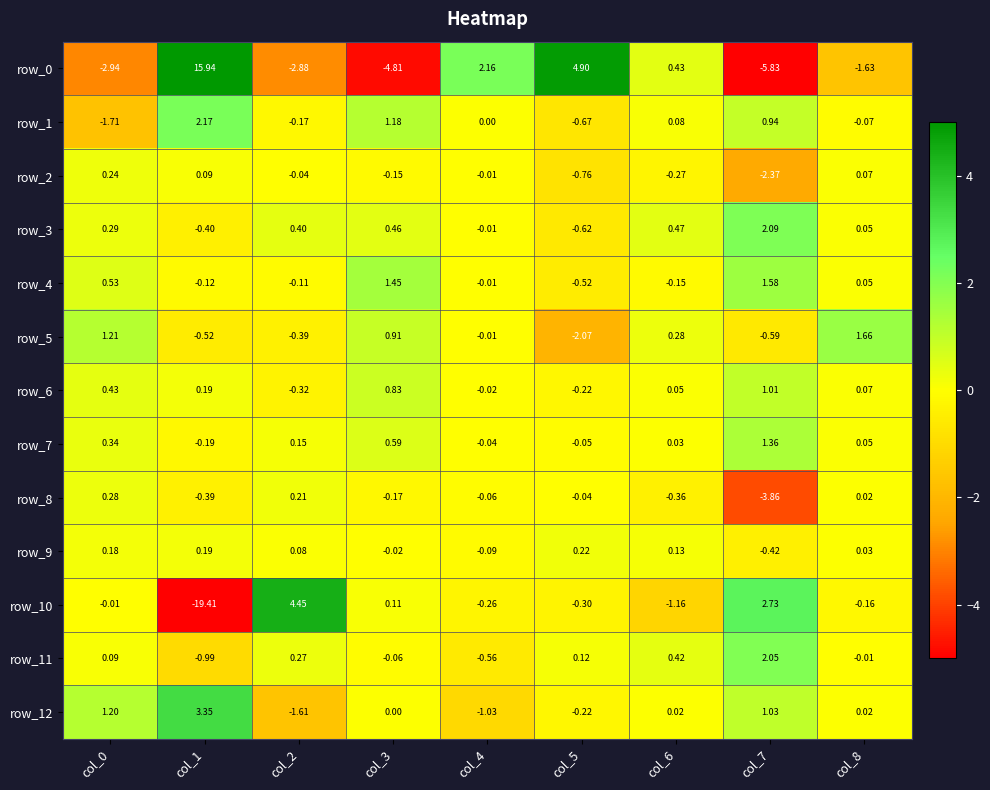

What is the minimum value shown in the chart?

-19.4